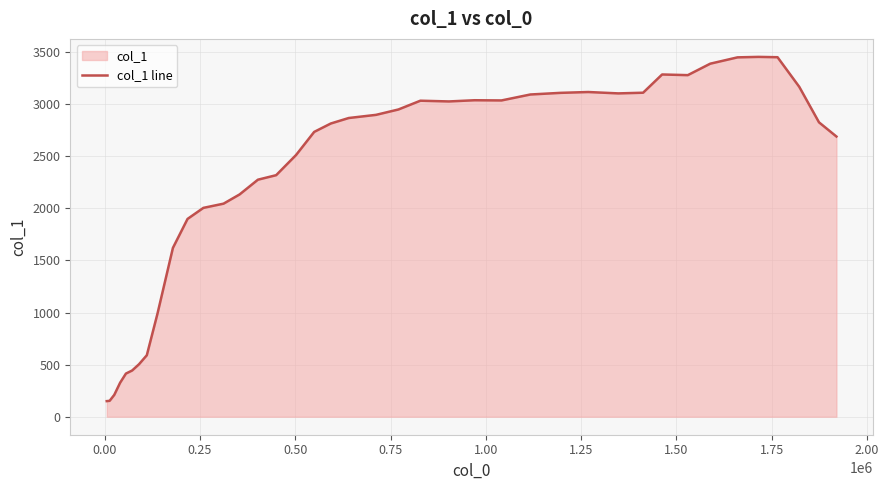

What is the average value?

2287.8